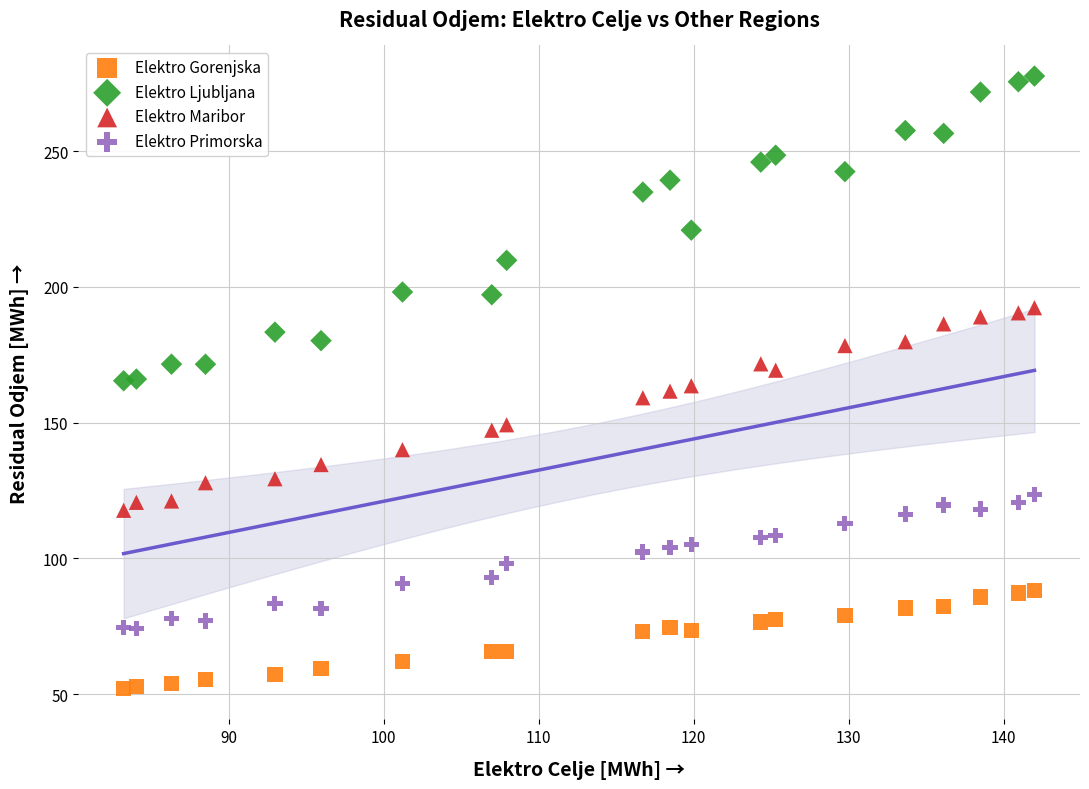

Which series reaches the minimum Y coordinate?

Elektro Gorenjska